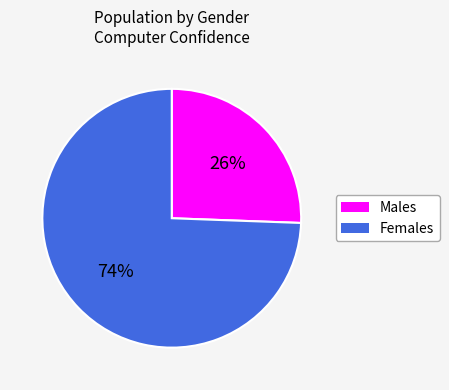

Which slice is the largest?

Females